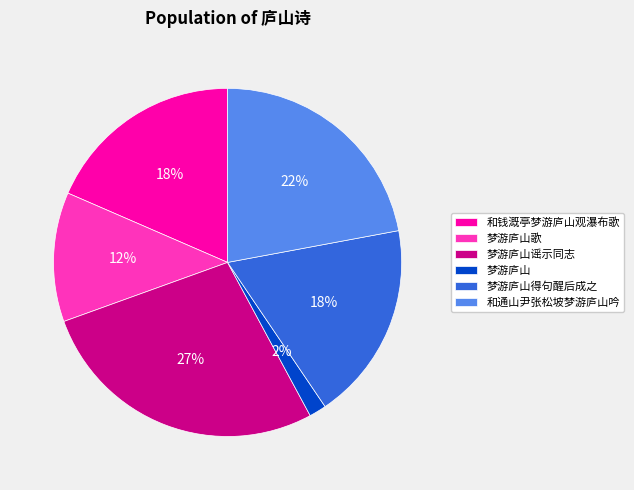

To the nearest percent, what percentage of the pie is 和通山尹张松坡梦游庐山吟?

22%